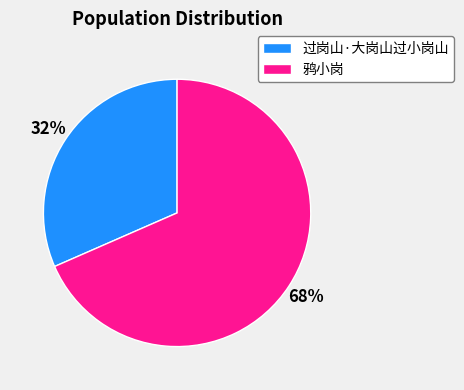

Rank the categories by value from highest to lowest.

鸦小岗, 过岗山·大岗山过小岗山